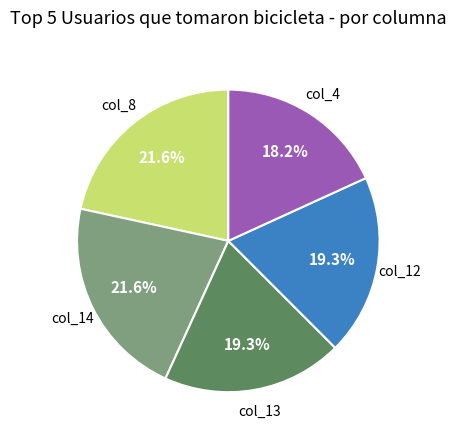

Is there any slice that represents more than half of the pie?

No